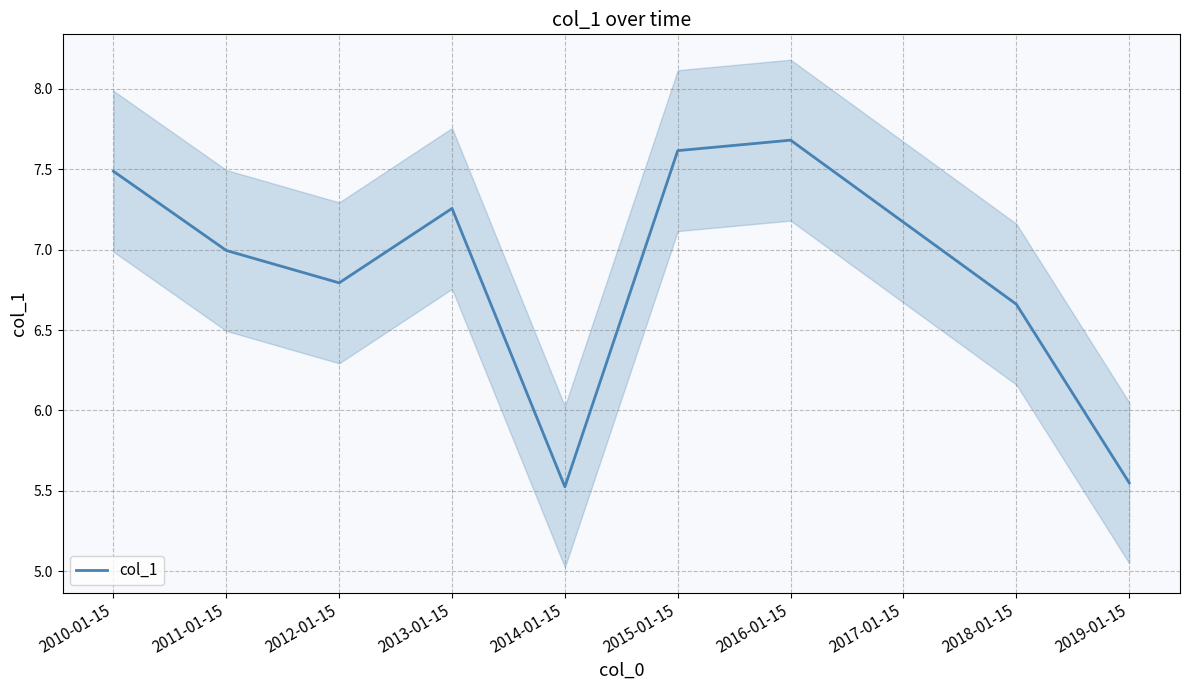

What is the difference between the values at 2016-01-15 and 2017-01-15?

0.5